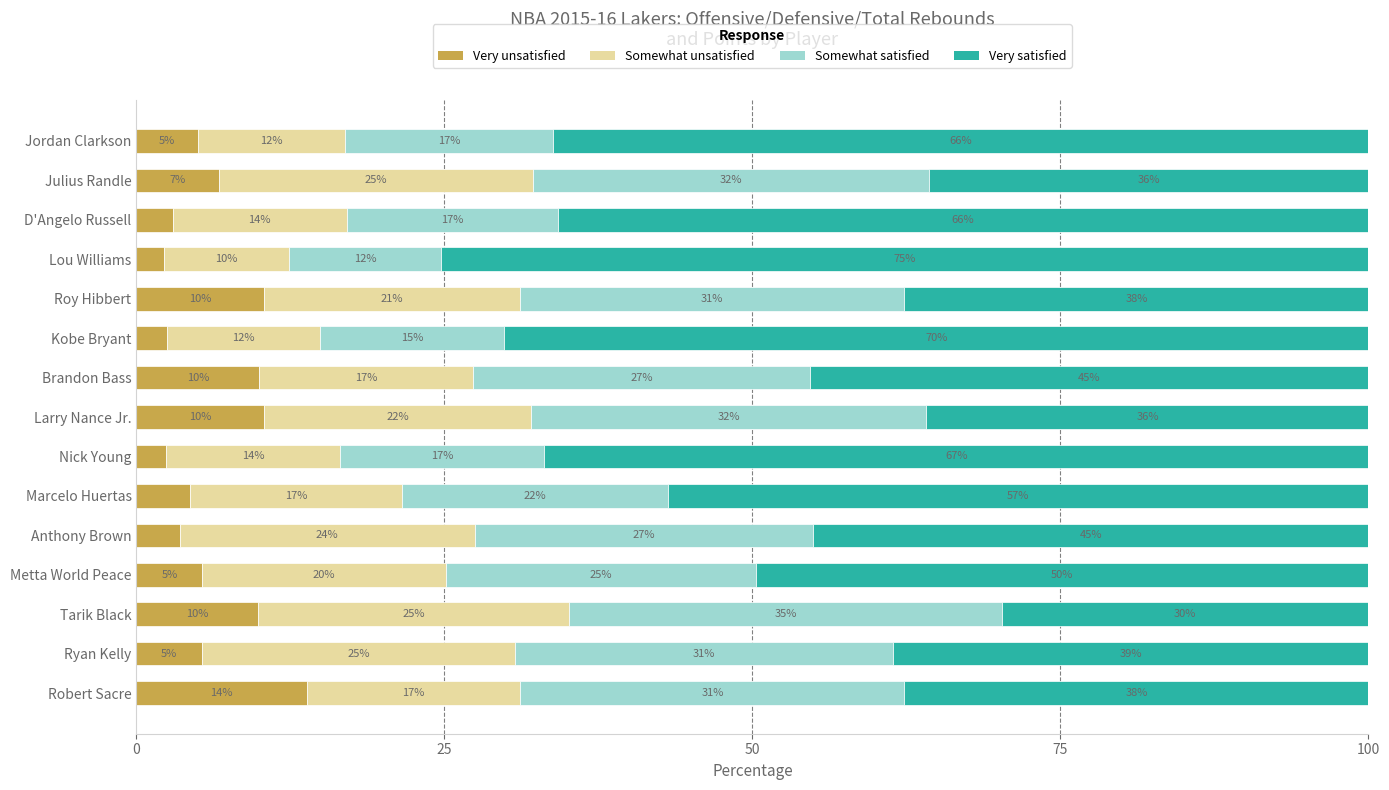

What are all the series names shown in the legend?

Very unsatisfied, Somewhat unsatisfied, Somewhat satisfied, Very satisfied